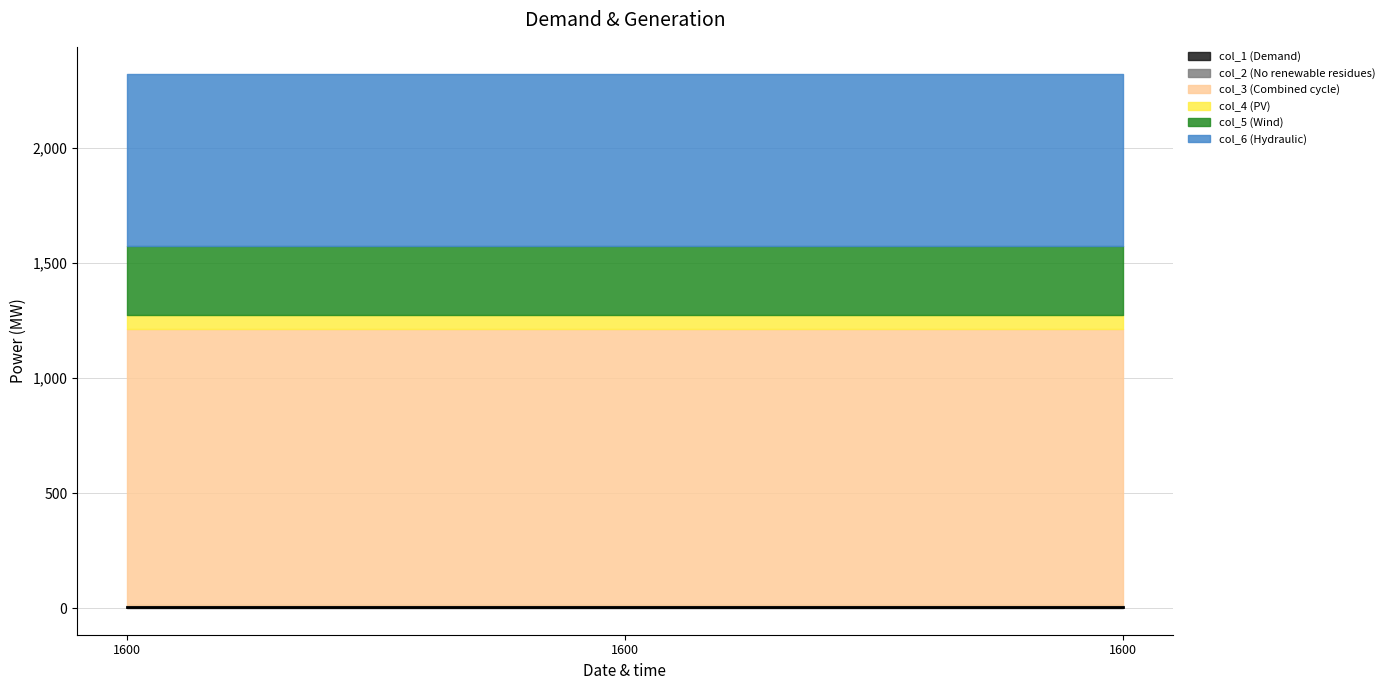

Reading left to right, list all the values displayed in this chart.

col_1: 3	3	3
col_2: 9	9	9
col_3: 1200	1200	1200
col_4: 62	62	62
col_5: 300	300	300
col_6: 750	750	750